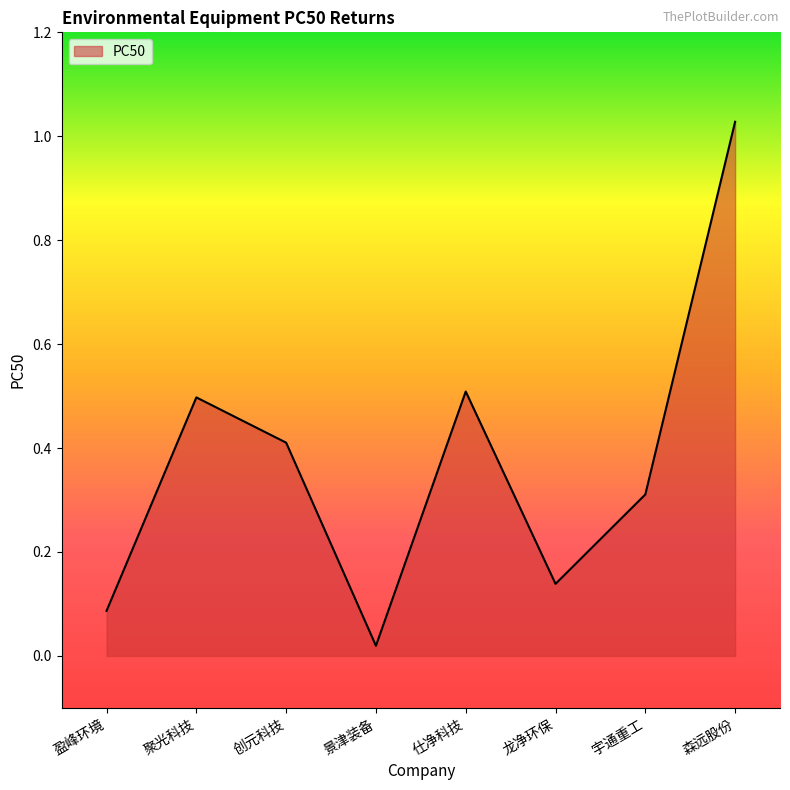

At which category does the data reach its first local peak?

聚光科技